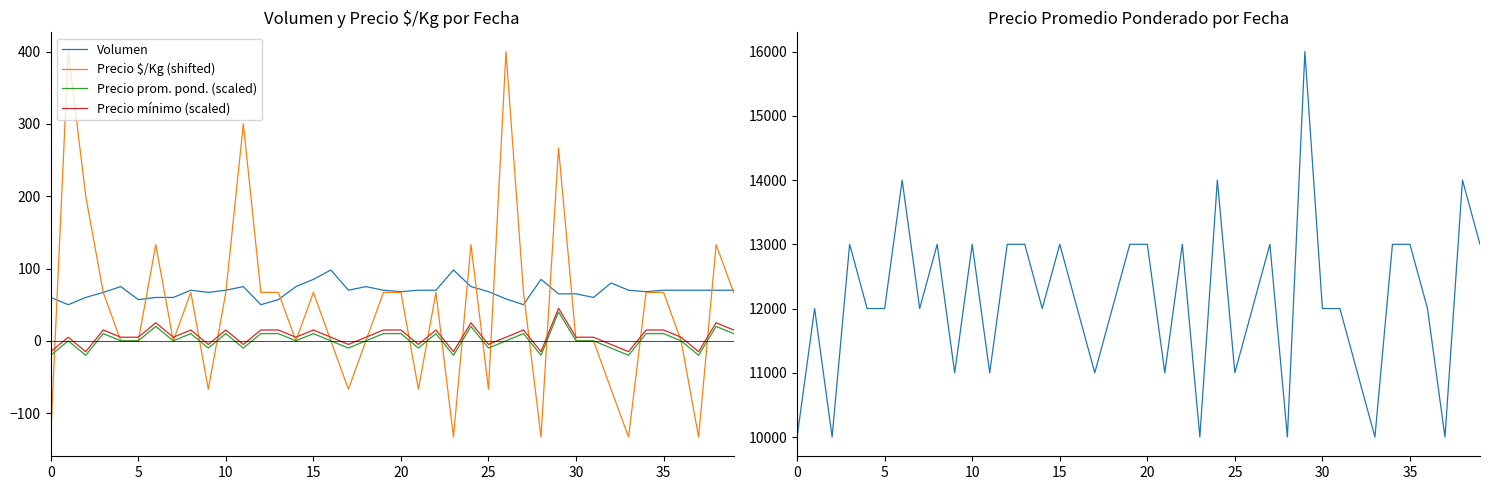

Between 22 and 39, which is larger?

22